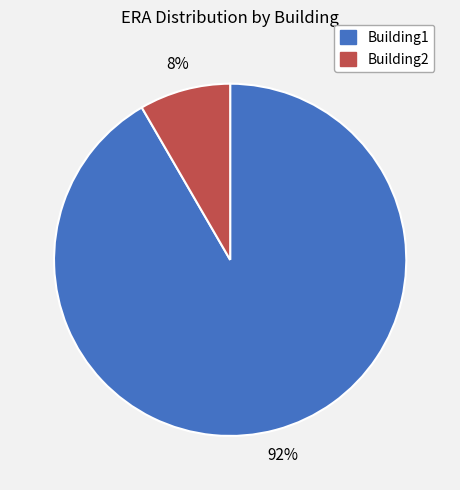

The Building2 slice represents 8% of the pie. True or false?

True